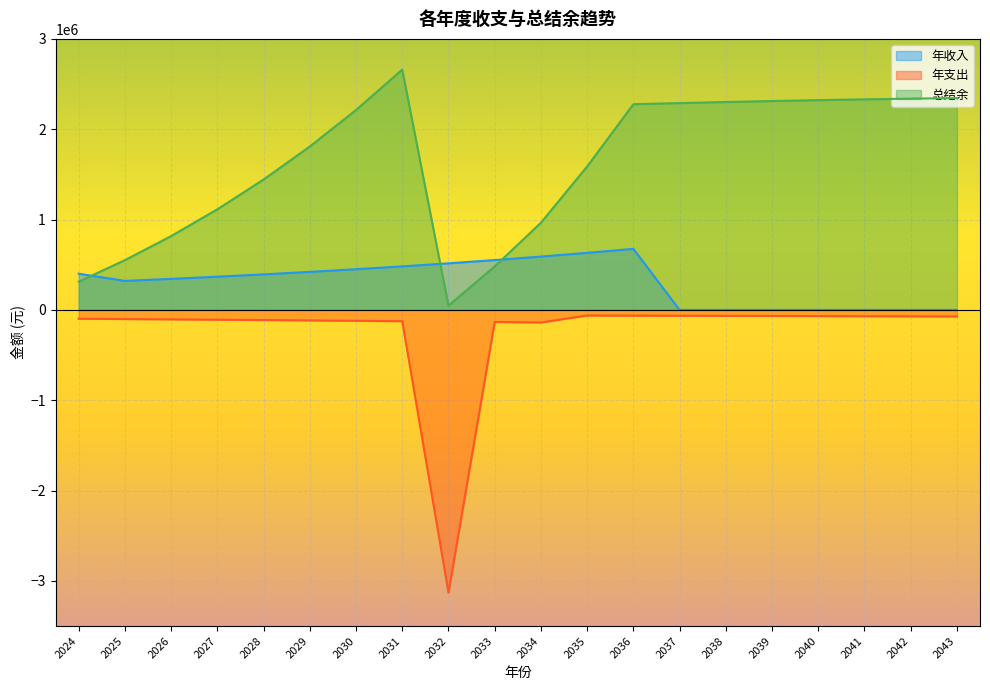

Which category has the lowest value across all series?

2032